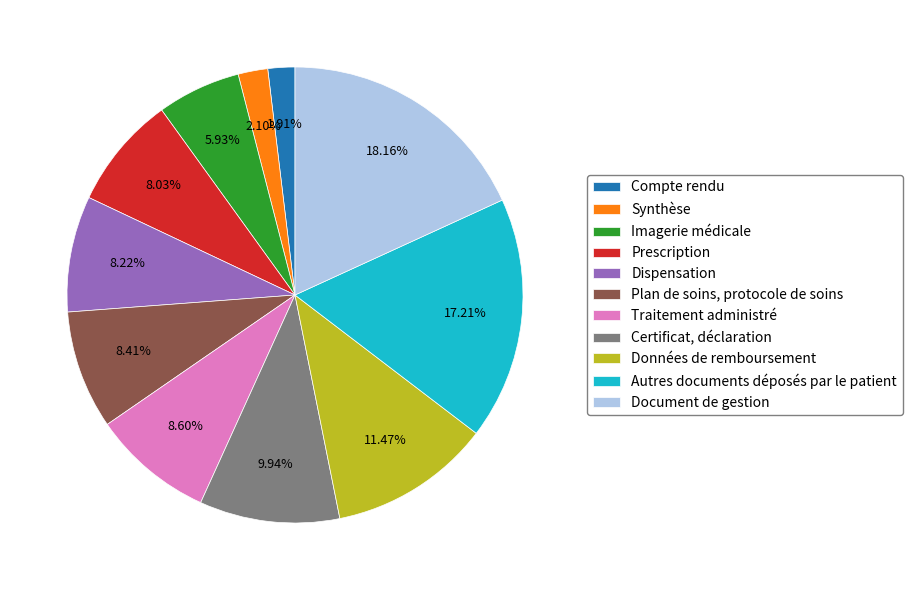

Is Synthèse the majority of the pie?

No